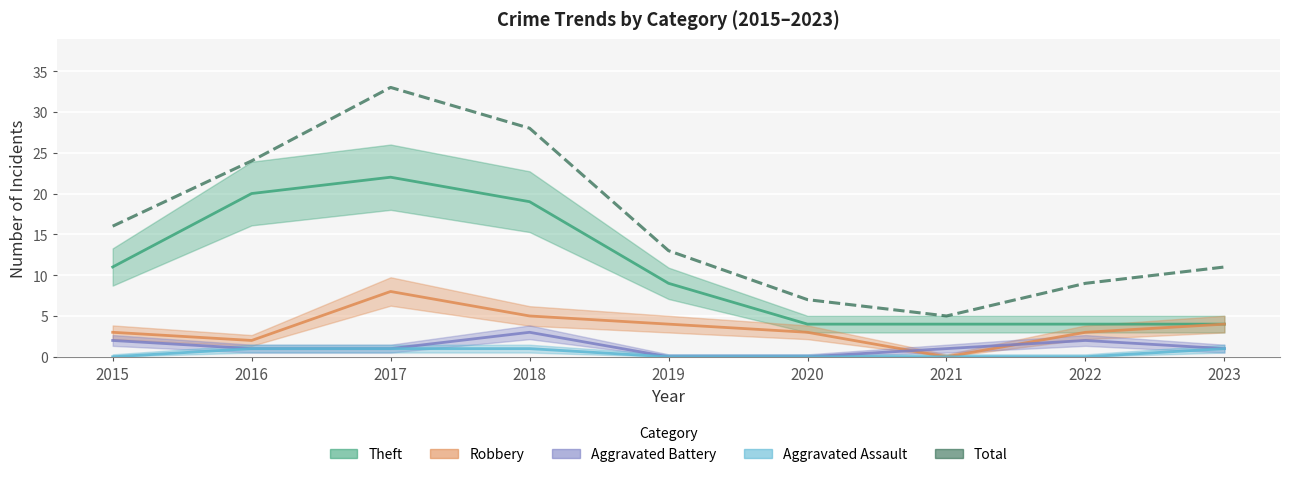

Reading right to left, transcribe all the data shown in this chart.

2023=11	2022=9	2021=5	2020=7	2019=13	2018=28	2017=33	2016=24	2015=16